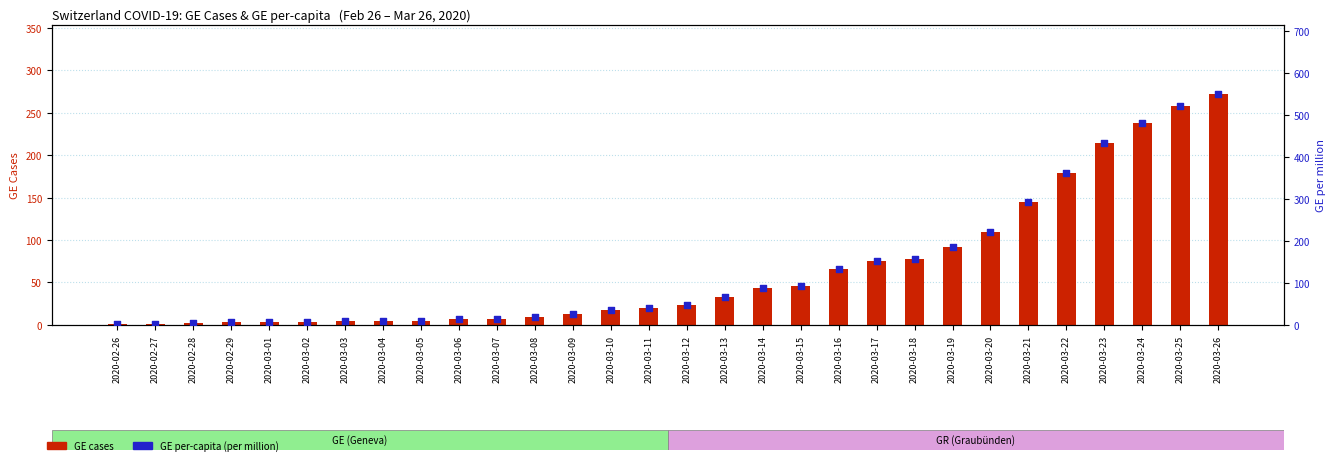

What is the total value across all series at 2020-02-26?

3.0